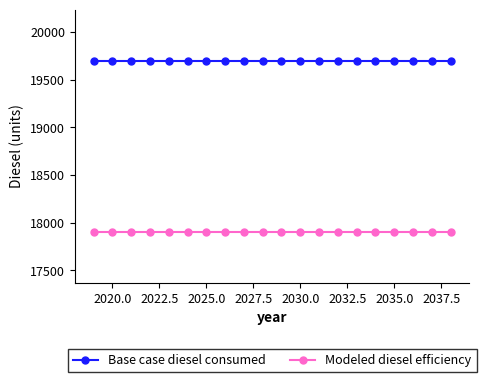

True or false: Base case diesel consumed and Modeled diesel efficiency intersect in this chart.

False